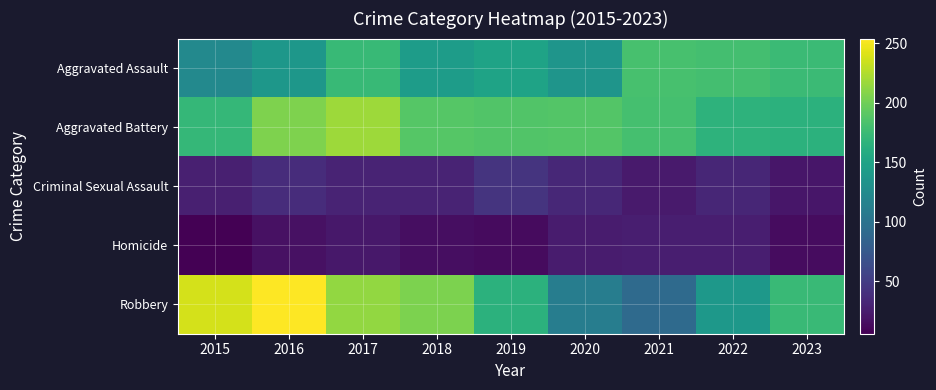

Reading right to left, list all the values displayed in this chart.

Aggravated Assault: 2023=175	2022=180	2021=182	2020=135	2019=150	2018=143	2017=173	2016=137	2015=123
Aggravated Battery: 2023=165	2022=166	2021=181	2020=188	2019=187	2018=189	2017=218	2016=206	2015=171
Criminal Sexual Assault: 2023=21	2022=33	2021=24	2020=34	2019=43	2018=31	2017=31	2016=37	2015=28
Homicide: 2023=14	2022=27	2021=27	2020=25	2019=13	2018=15	2017=22	2016=17	2015=6
Robbery: 2023=174	2022=138	2021=92	2020=111	2019=165	2018=205	2017=214	2016=254	2015=238